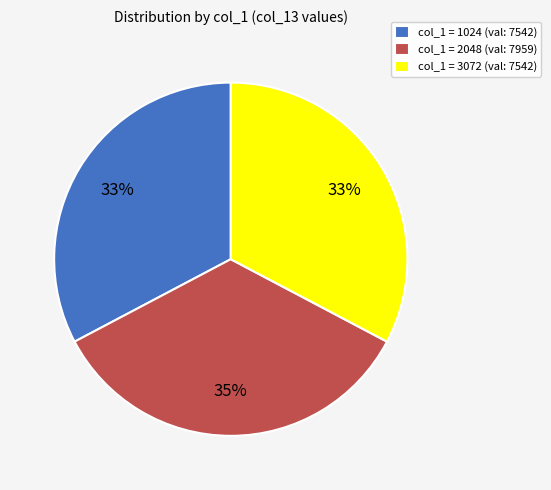

Is there any slice that represents more than half of the pie?

No